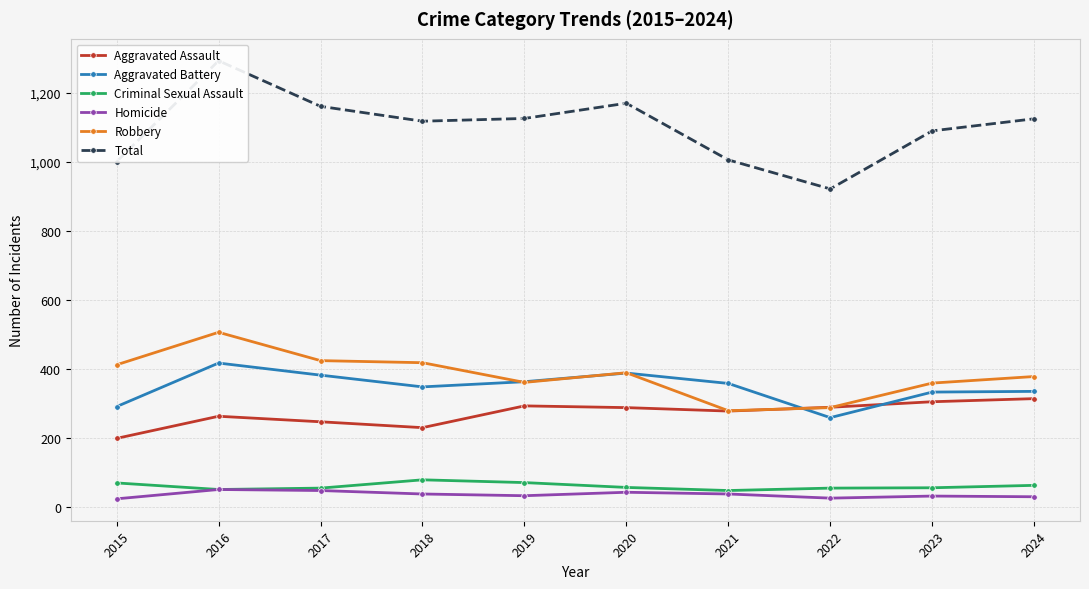

Reading left to right, what are all the values shown in this chart?

Aggravated Assault: 2015=200	2016=264	2017=248	2018=231	2019=294	2020=289	2021=279	2022=290	2023=306	2024=315
Aggravated Battery: 2015=292	2016=418	2017=383	2018=349	2019=364	2020=389	2021=359	2022=260	2023=334	2024=336
Criminal Sexual Assault: 2015=71	2016=52	2017=56	2018=80	2019=72	2020=58	2021=49	2022=56	2023=57	2024=64
Homicide: 2015=25	2016=52	2017=49	2018=39	2019=34	2020=44	2021=39	2022=27	2023=33	2024=31
Robbery: 2015=413	2016=507	2017=425	2018=419	2019=362	2020=390	2021=280	2022=289	2023=360	2024=379
Total: 2015=1001	2016=1293	2017=1161	2018=1118	2019=1126	2020=1170	2021=1006	2022=922	2023=1090	2024=1125